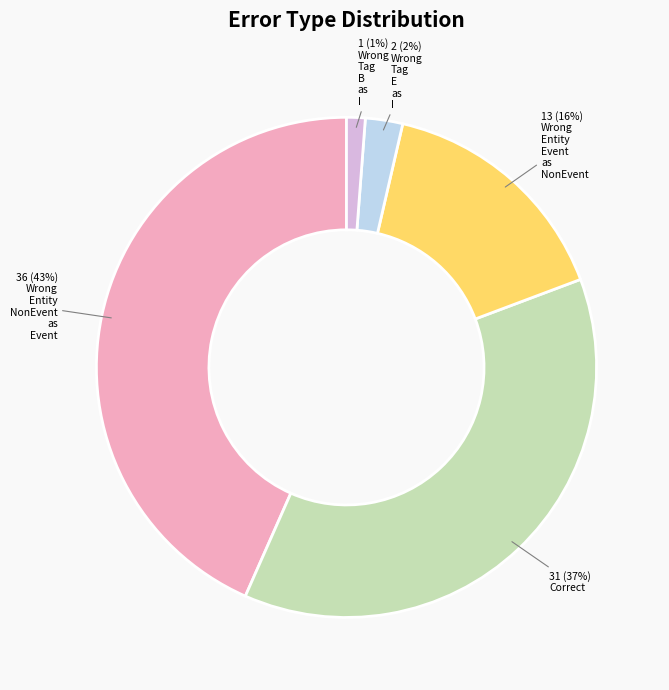

Is there a majority slice in this chart?

No